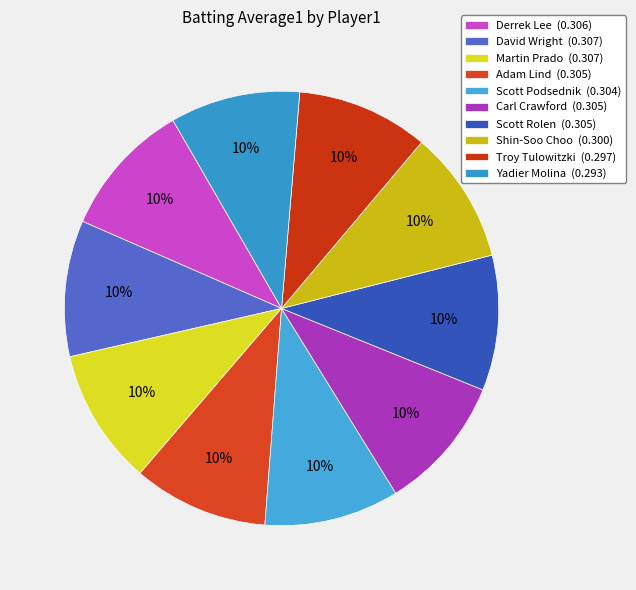

Which category has the biggest portion of the pie?

David Wright